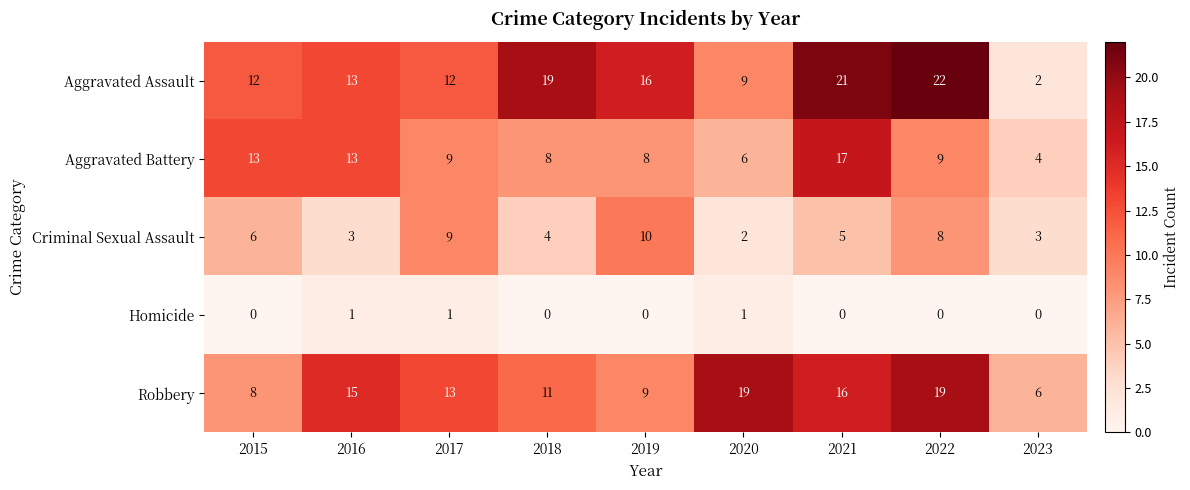

True or false: Homicide has a value of 0 at 2015.

True